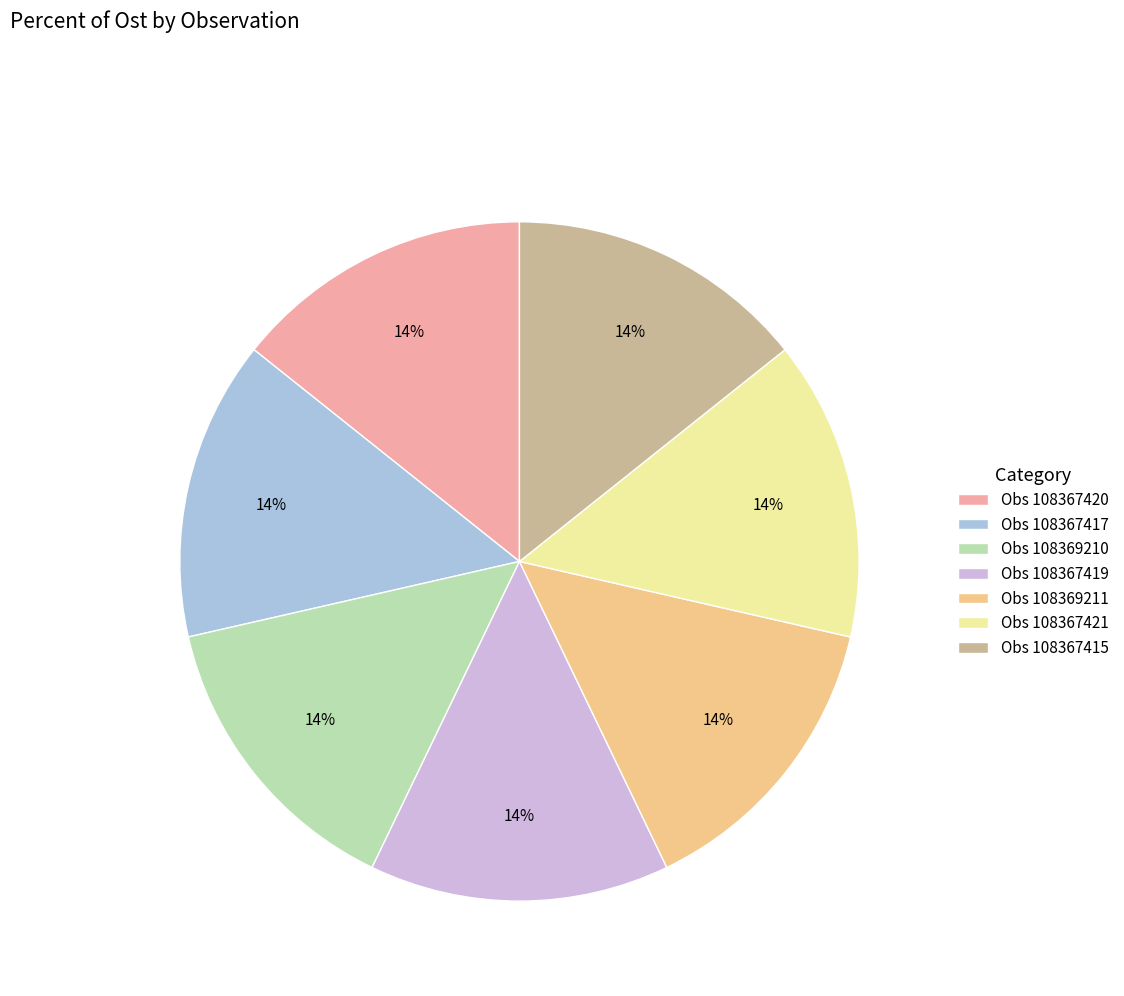

Combined, do Obs 108367417 and Obs 108369210 account for over 50%?

No